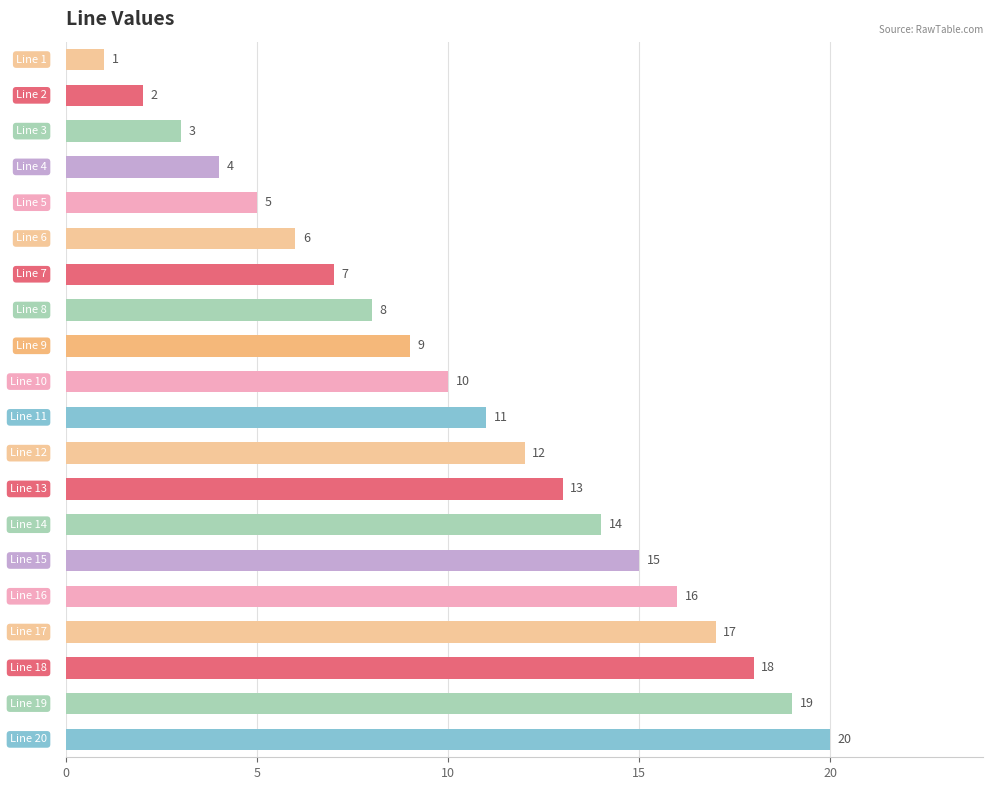

How many data points does each series have?

20